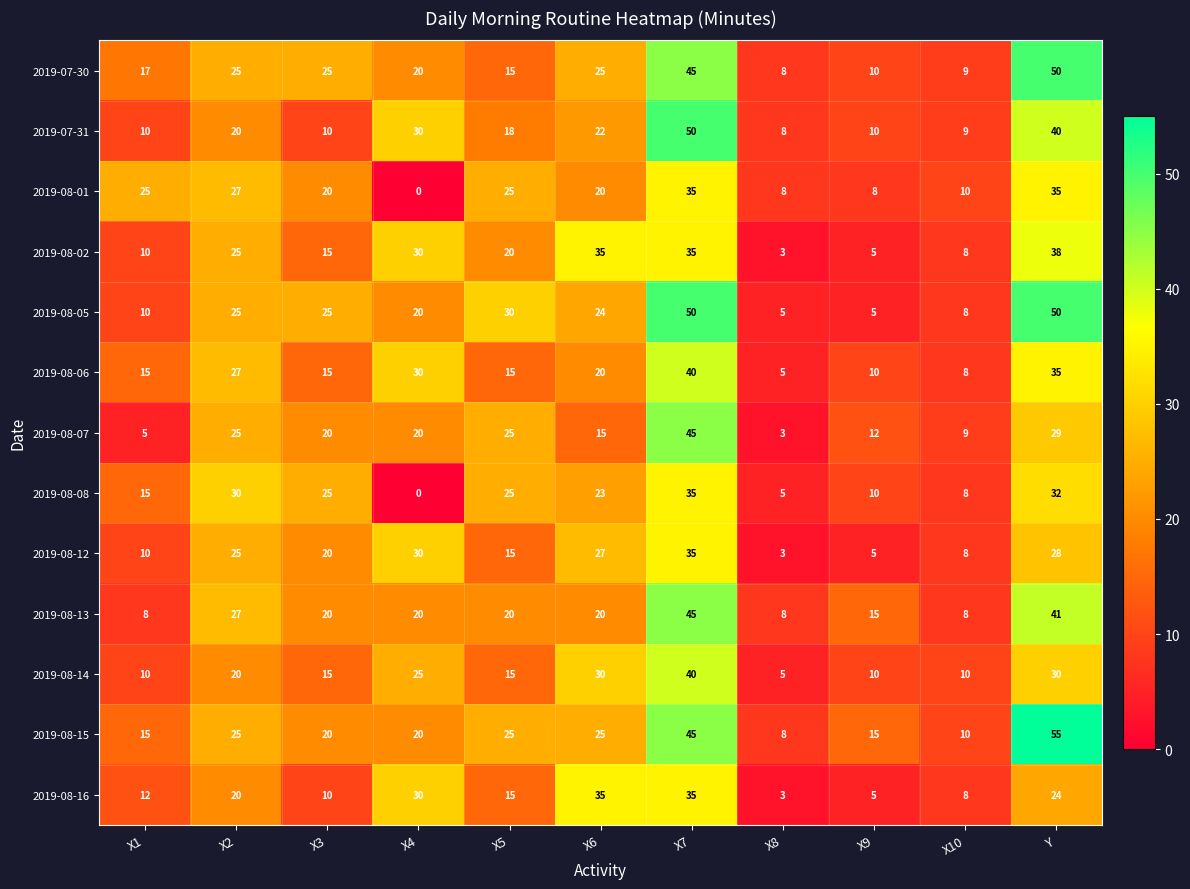

Is the value of 2019-08-13 at X1 greater than the value of 2019-08-12 at X2?

No